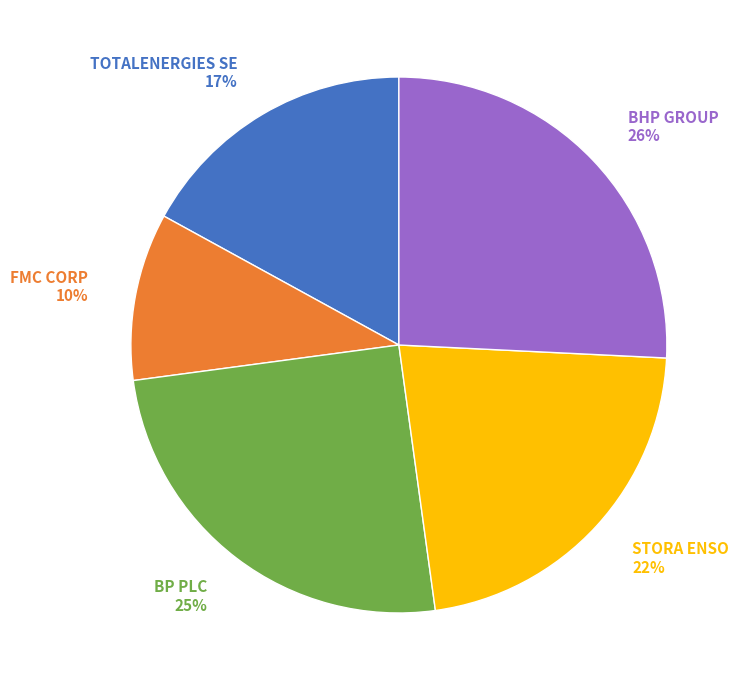

Rank the categories by value from highest to lowest.

BHP GROUP, BP PLC, STORA ENSO, TOTALENERGIES SE, FMC CORP